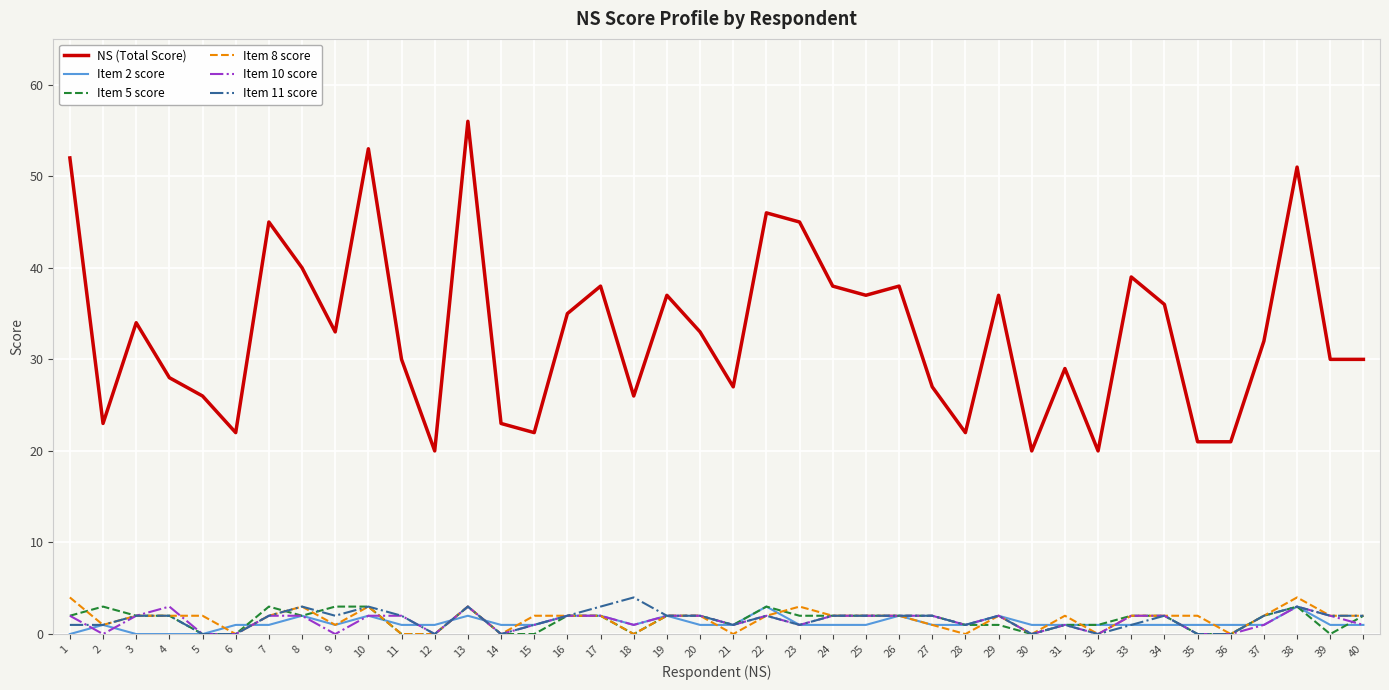

Does the chart display data point markers on the line(s)?

No